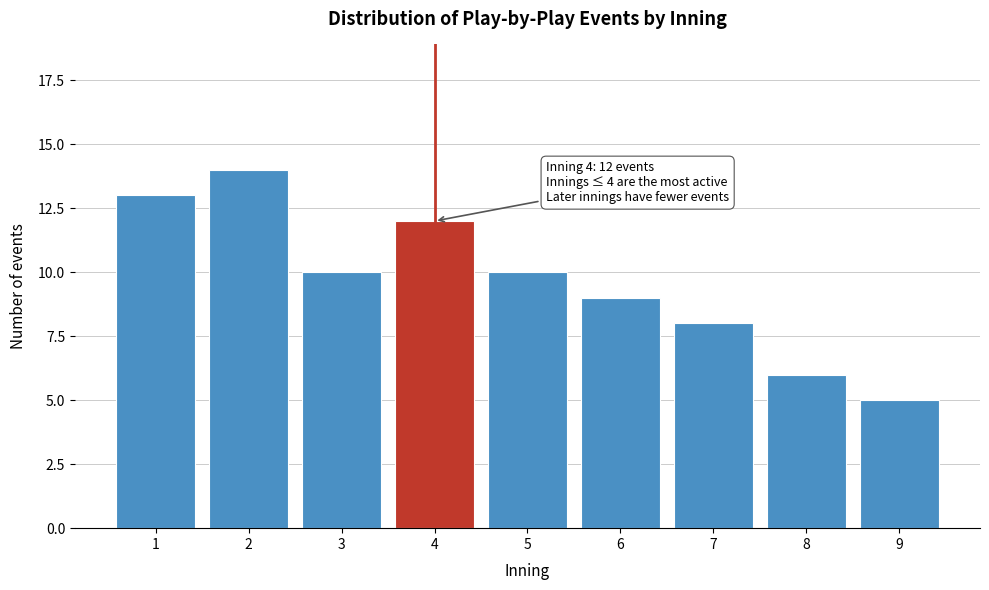

Reading left to right, transcribe all the data shown in this chart.

13	14	10	12	10	9	8	6	5